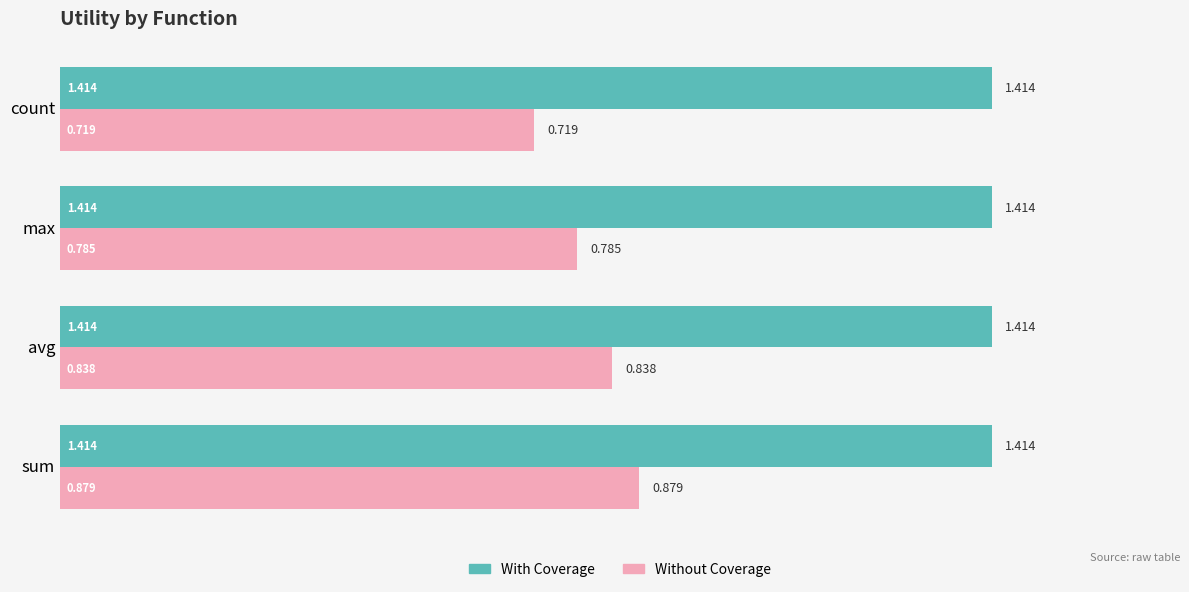

At which category does the chart reach its minimum across all series?

count